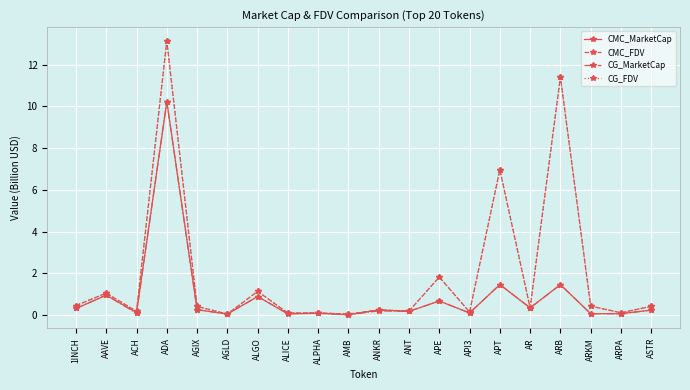

Where is the first local minimum for CMC_MarketCap?

ACH